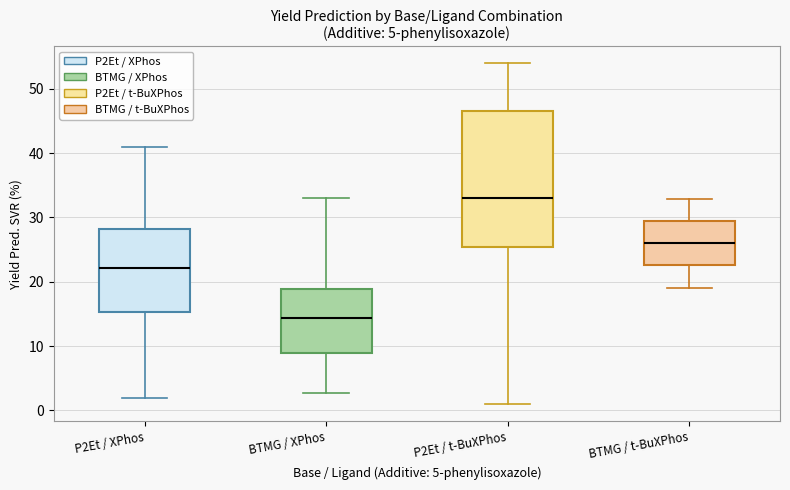

Comparing the boxes themselves (not the whiskers), which one is the tallest?

P2Et / t-BuXPhos